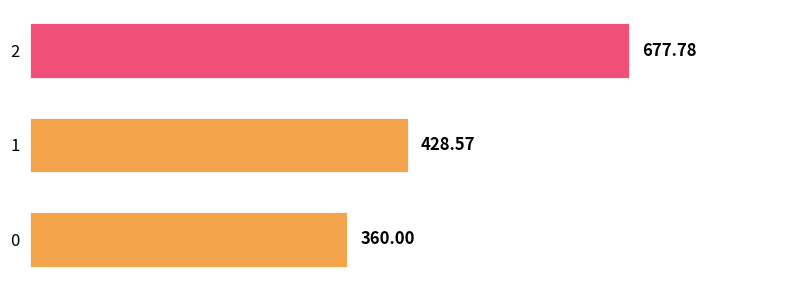

List the labels in order of value, largest first.

2, 1, 0